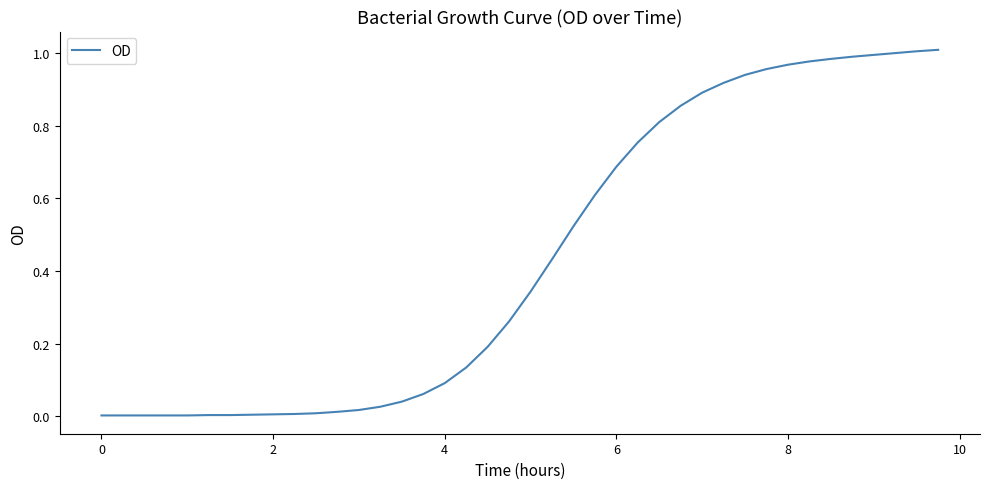

How many lines are shown in the chart?

1